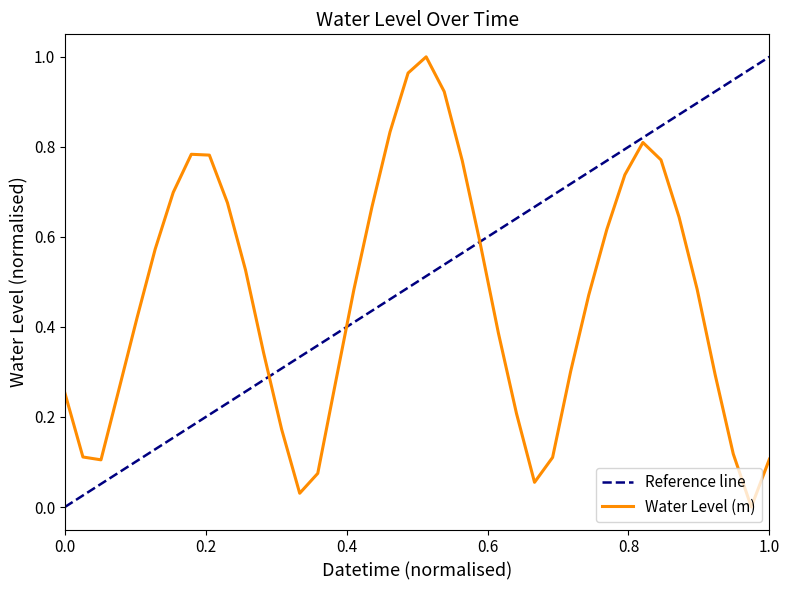

Reading left to right, list all the values displayed in this chart.

0.3	0.1	0.1	0.3	0.4	0.6	0.7	0.8	0.8	0.7	0.5	0.3	0.2	0.0	0.1	0.3	0.5	0.7	0.8	1.0	1.0	0.9	0.8	0.6	0.4	0.2	0.1	0.1	0.3	0.5	0.6	0.7	0.8	0.8	0.6	0.5	0.3	0.1	0.0	0.1